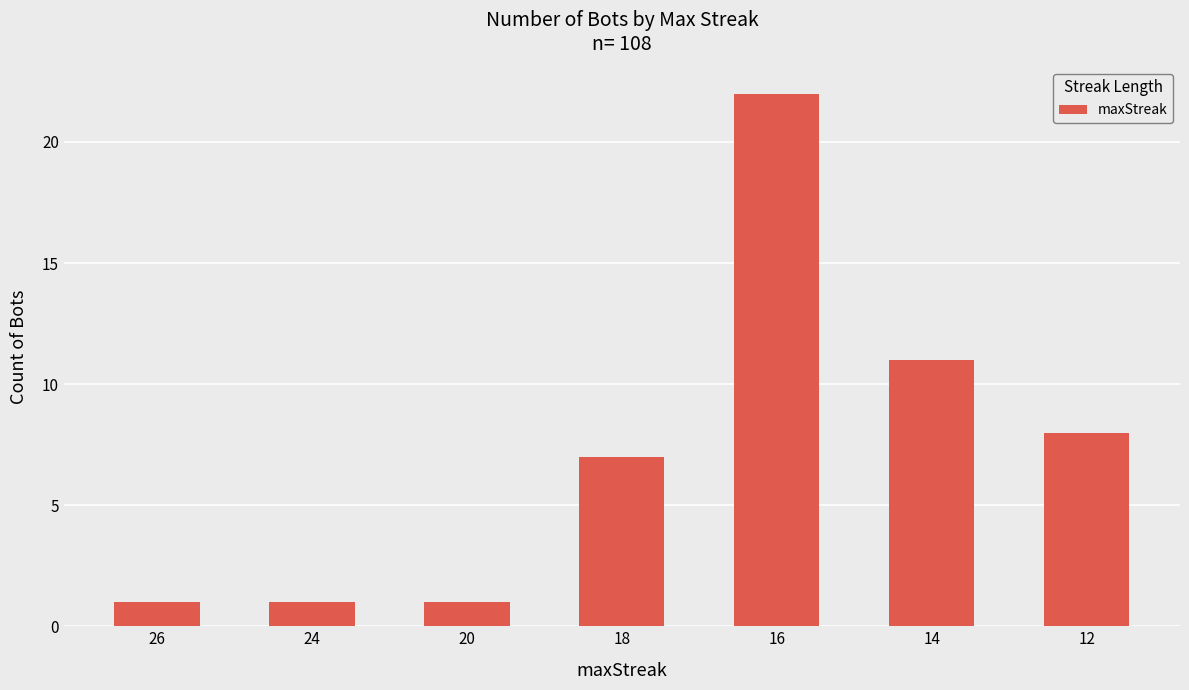

Is it true that the value at 26 is 1?

True